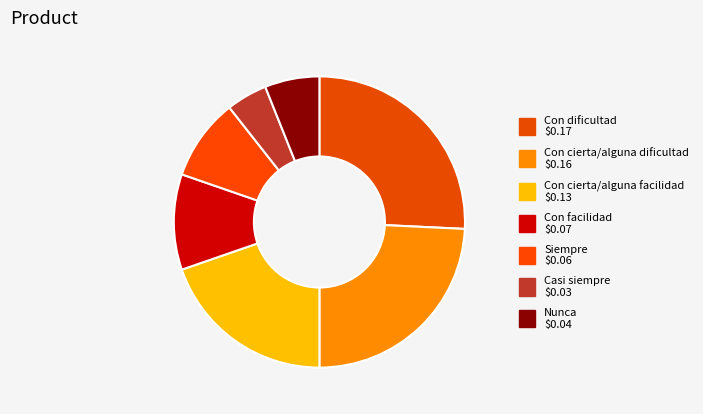

How many segments does this pie chart have?

7